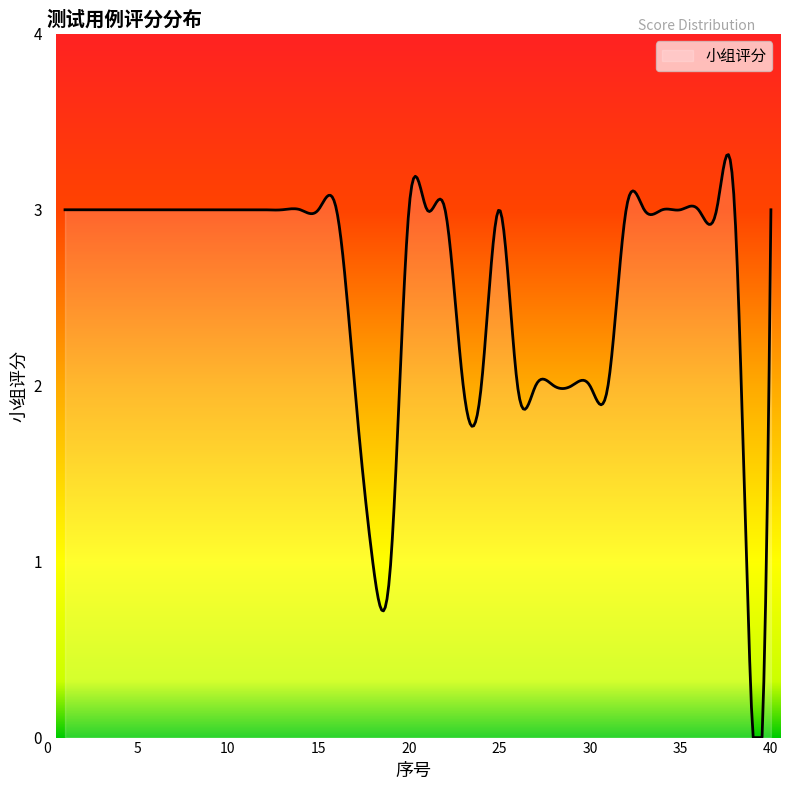

What is the difference between the maximum and minimum values?

3.3